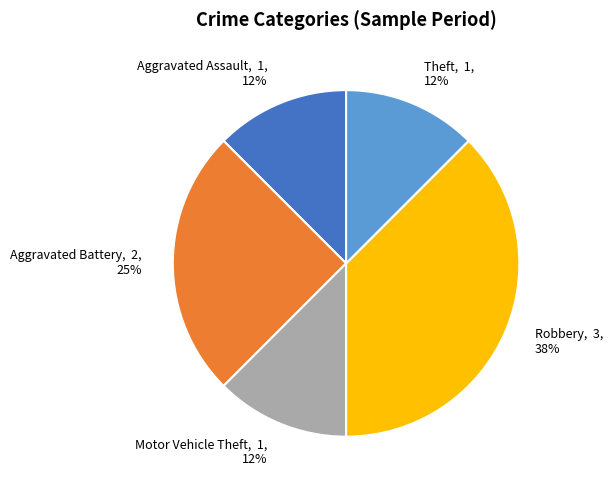

Does Aggravated Battery represent more than half of the total?

No